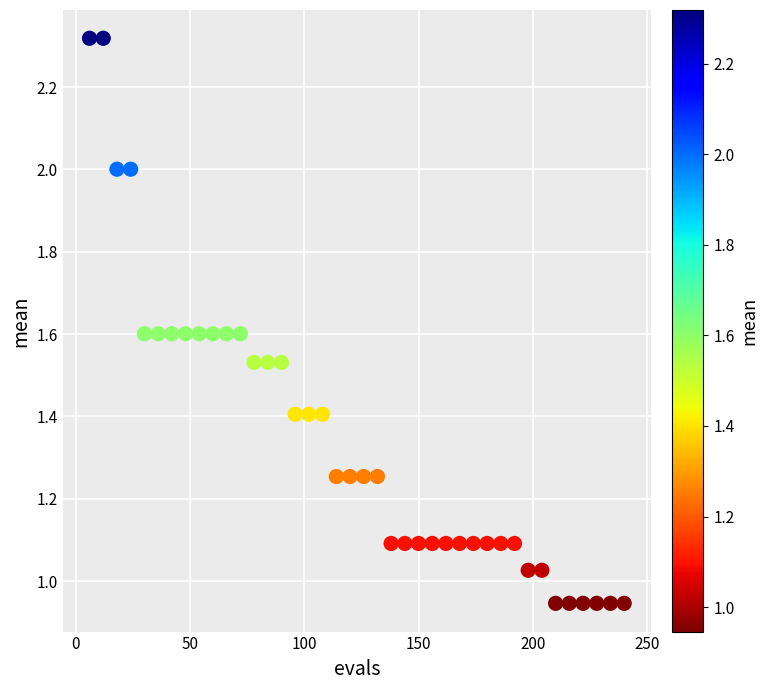

What is the range of X values (max minus min)?

234.0